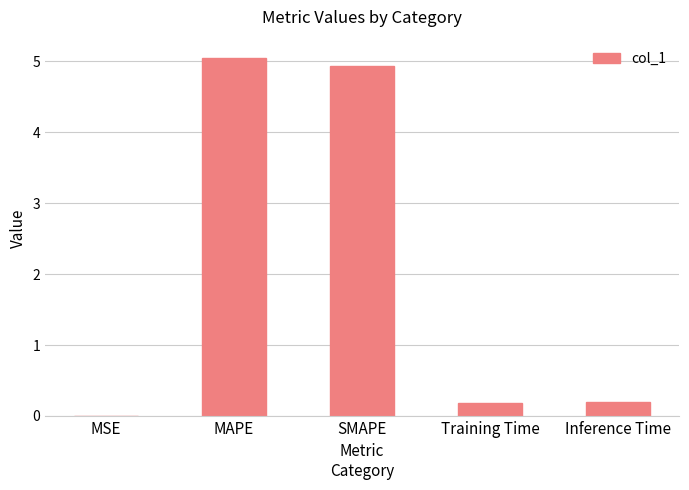

What is the greatest value displayed?

5.1